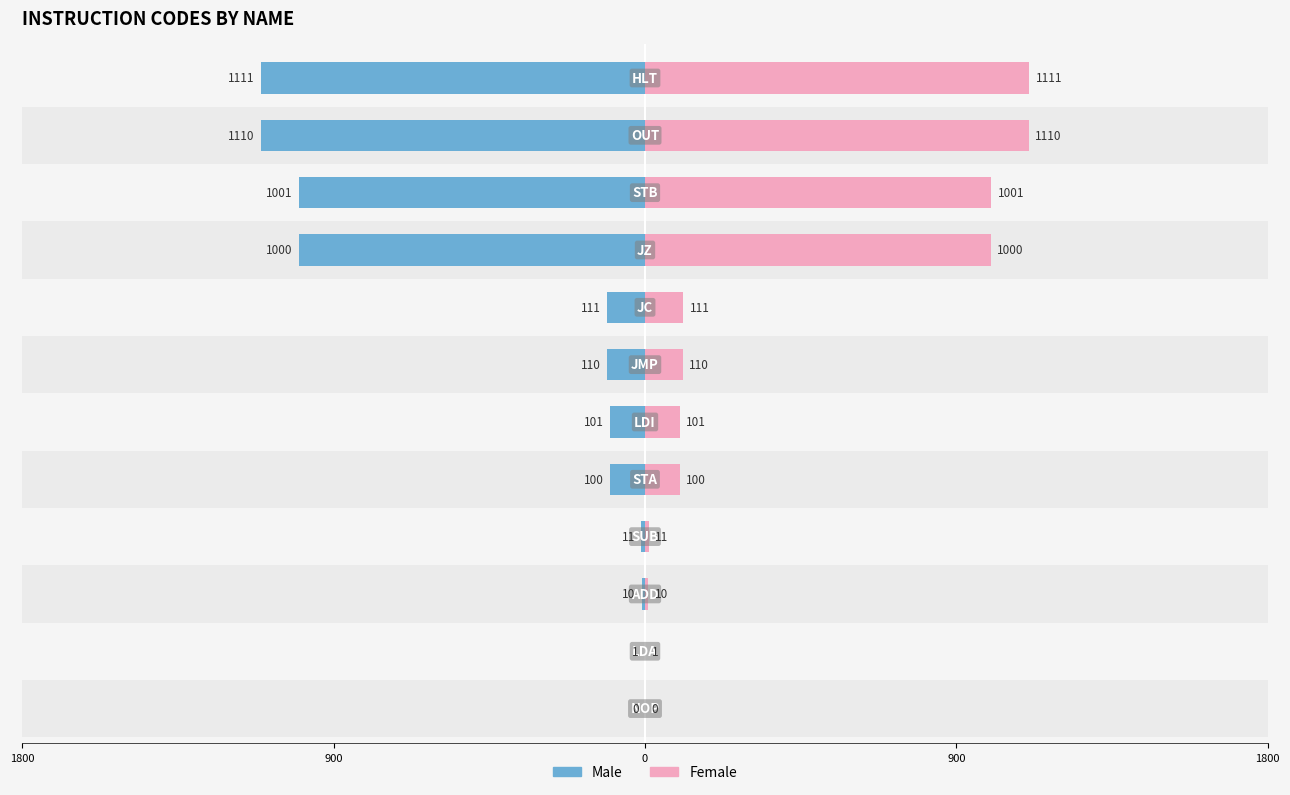

Reading left to right, what are all the values shown in this chart?

Male: 0	-1	-10	-11	-100	-101	-110	-111	-1000	-1001	-1110	-1111
Female: 0	1	10	11	100	101	110	111	1000	1001	1110	1111